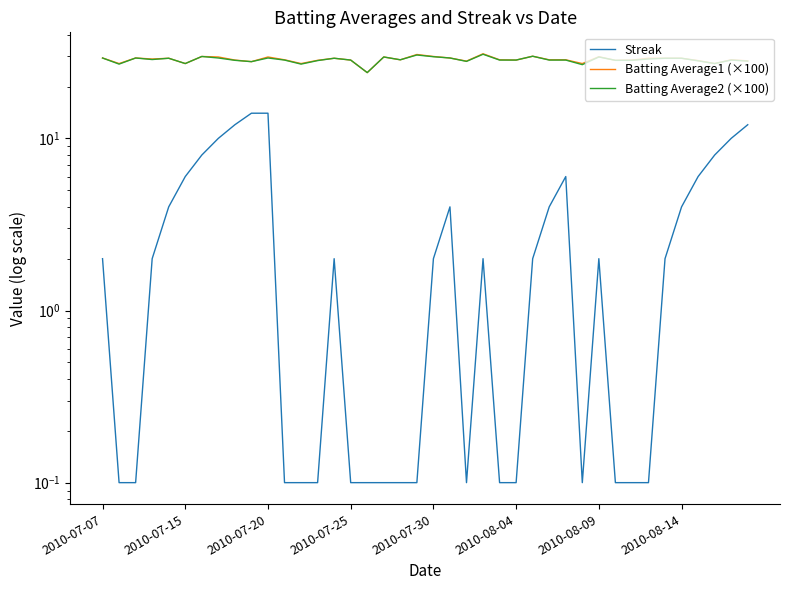

Which series has the widest spread of values?

Streak